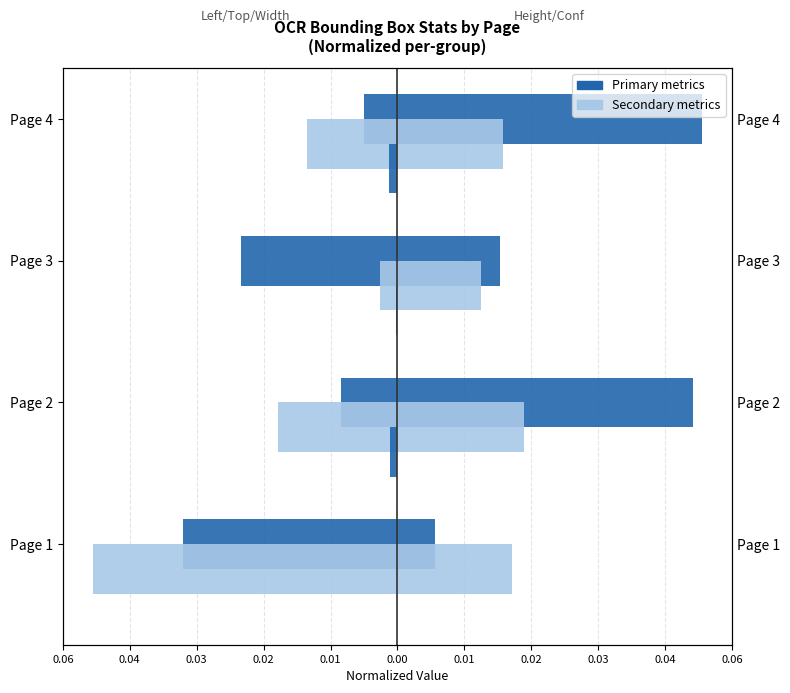

Is it true that left equals -0.0 at Page 4?

False